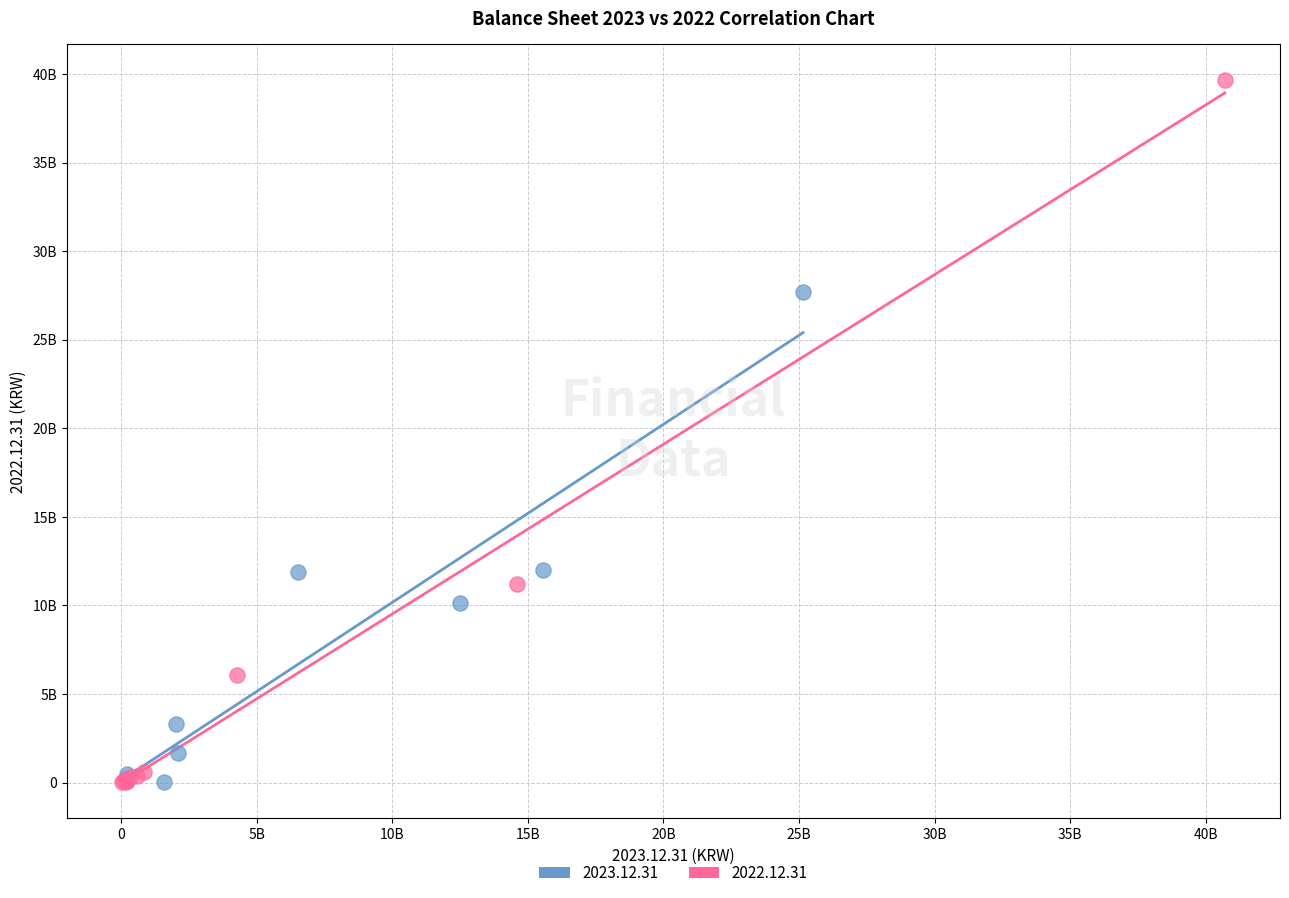

Which series has the widest spread of Y values?

2022.12.31